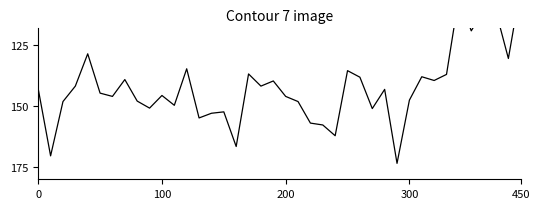

How many data points does each series have?

40